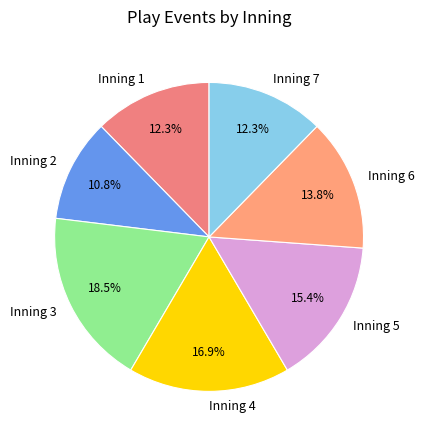

Between Inning 6 and Inning 7, which is larger?

Inning 6